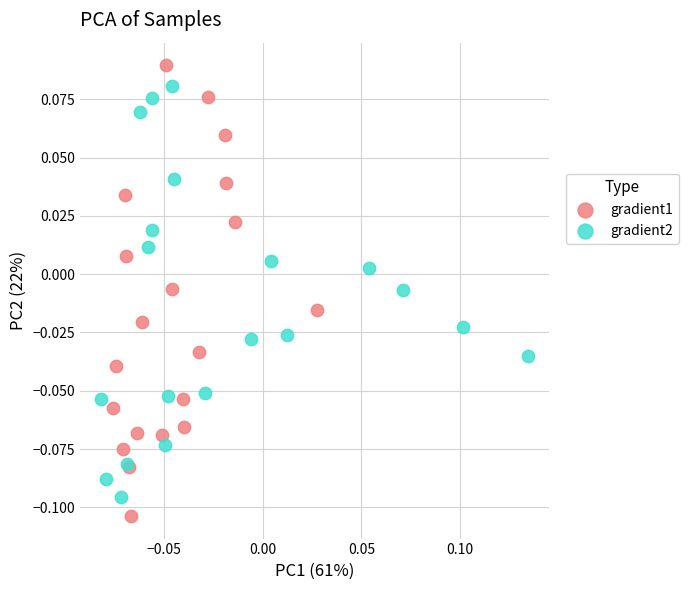

Which series contains the highest Y value?

gradient1